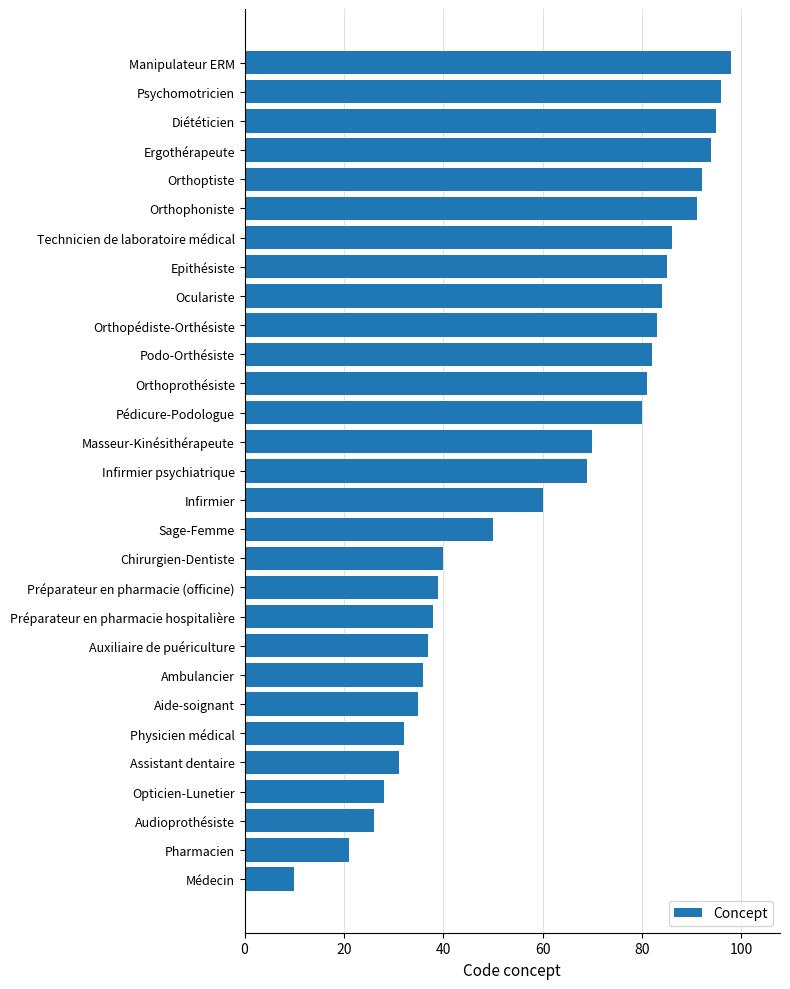

Where is the data nearest to the value 54?

Sage-Femme